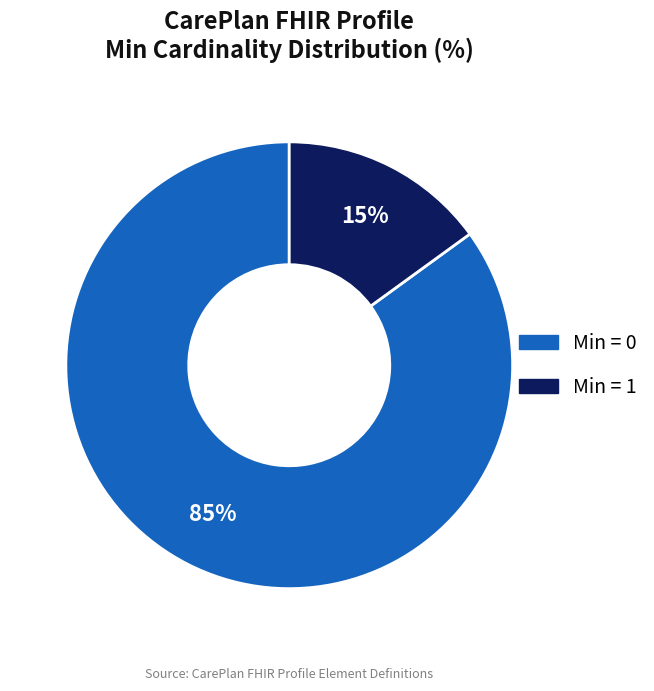

The Min = 0 slice represents 85% of the pie. True or false?

True